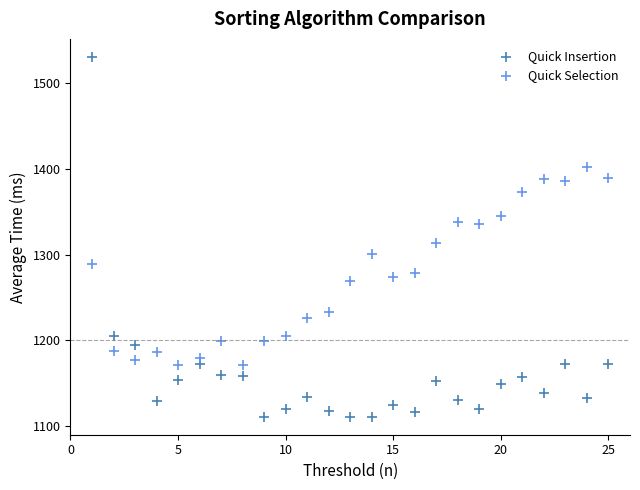

Across all series, what Y value is closest to 1321?

1314